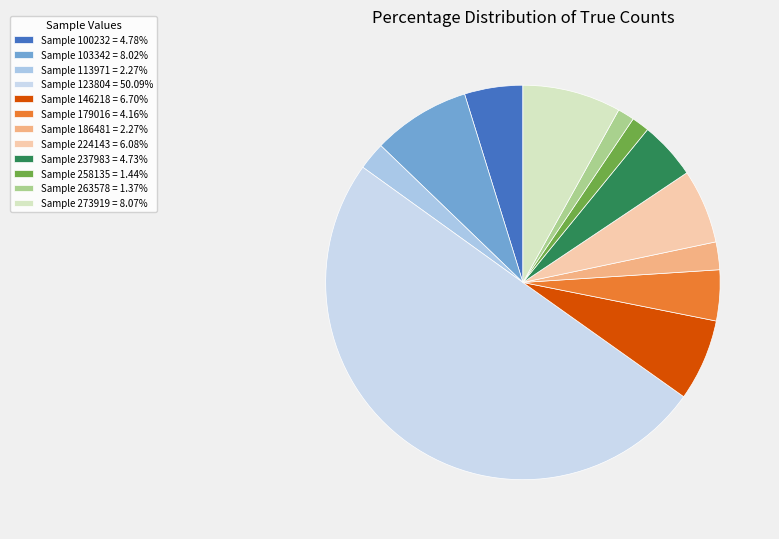

Count the number of slices in the pie.

12